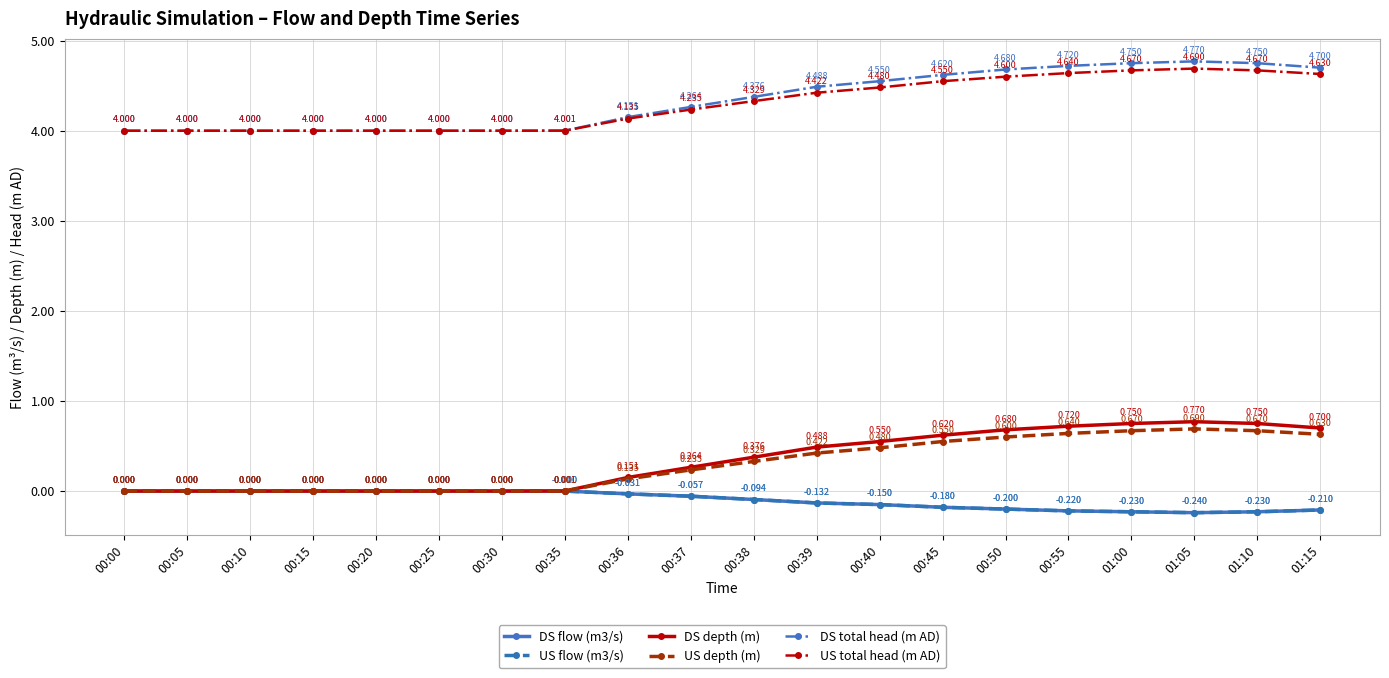

What is the sum of the US total head (m AD) values at 00:50 and 01:00?

9.3